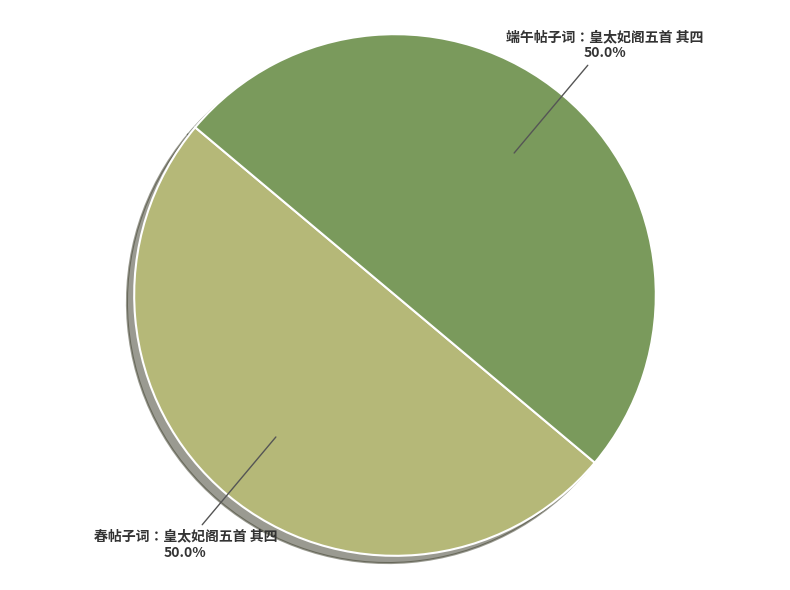

How much of the chart is everything except 端午帖子词：皇太妃阁五首 其四?

50.0%